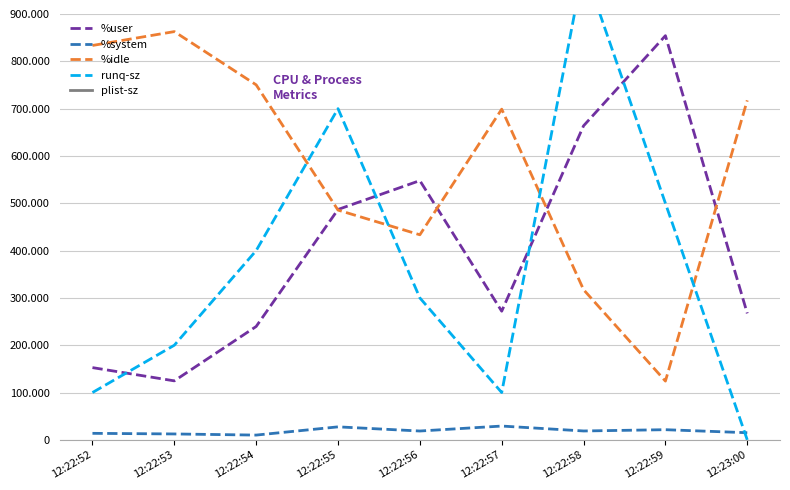

What position from the left is 12:23:00?

9